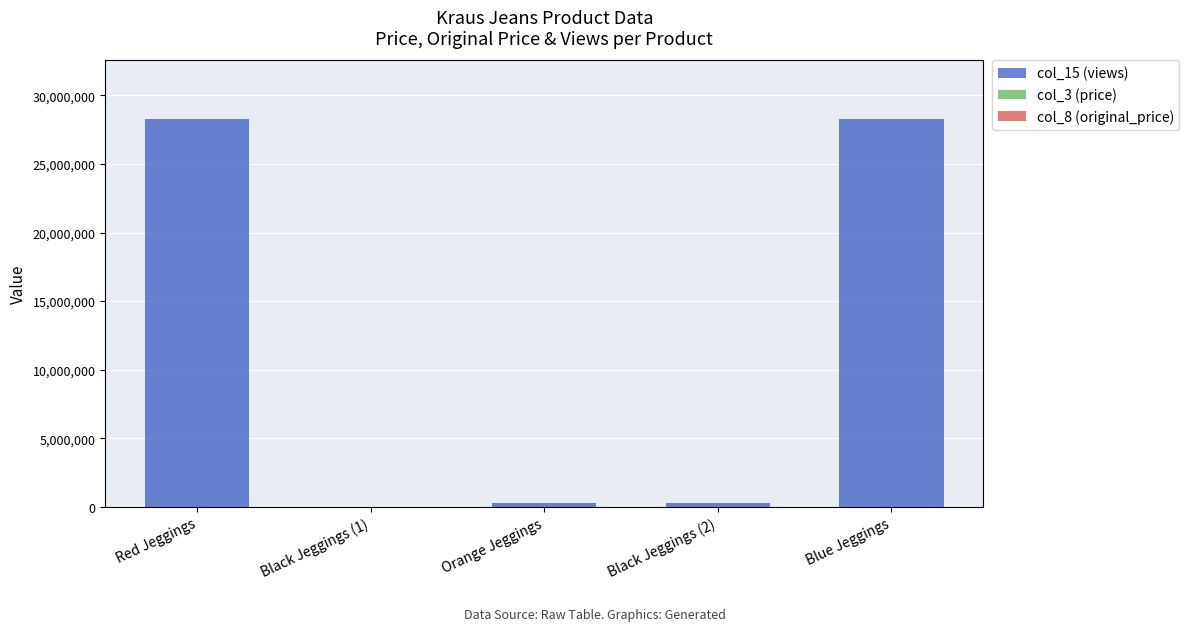

Does the chart contain stacked bars?

Yes